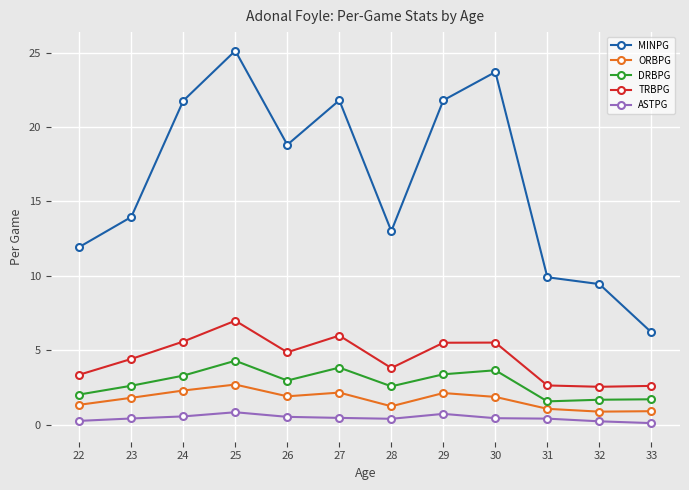

What is the value of the ASTPG point at the 3rd from the left?

0.6